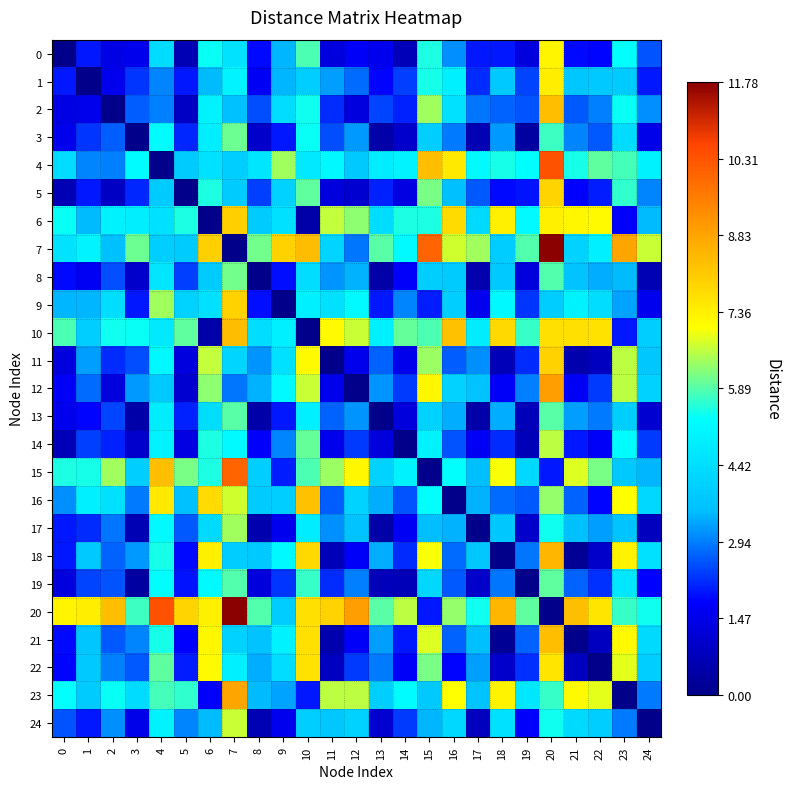

What is the greatest value displayed?

11.8